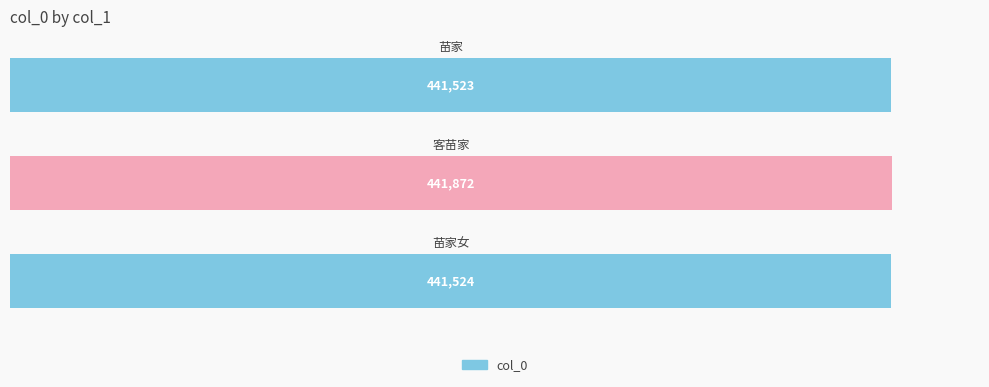

What is the smallest value displayed?

441523